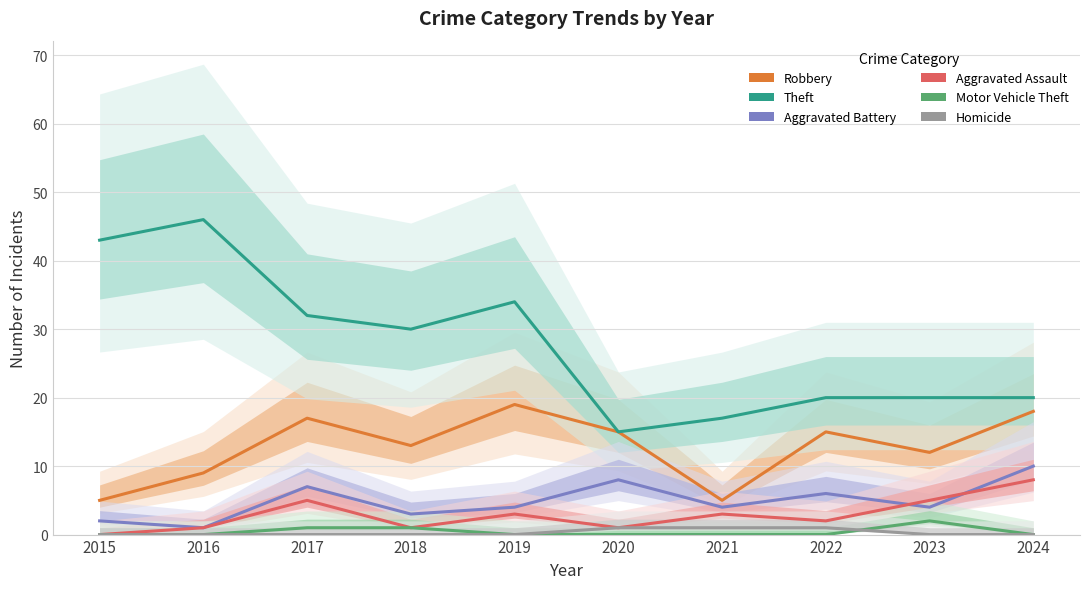

Where is the first local maximum for Aggravated Battery?

2017